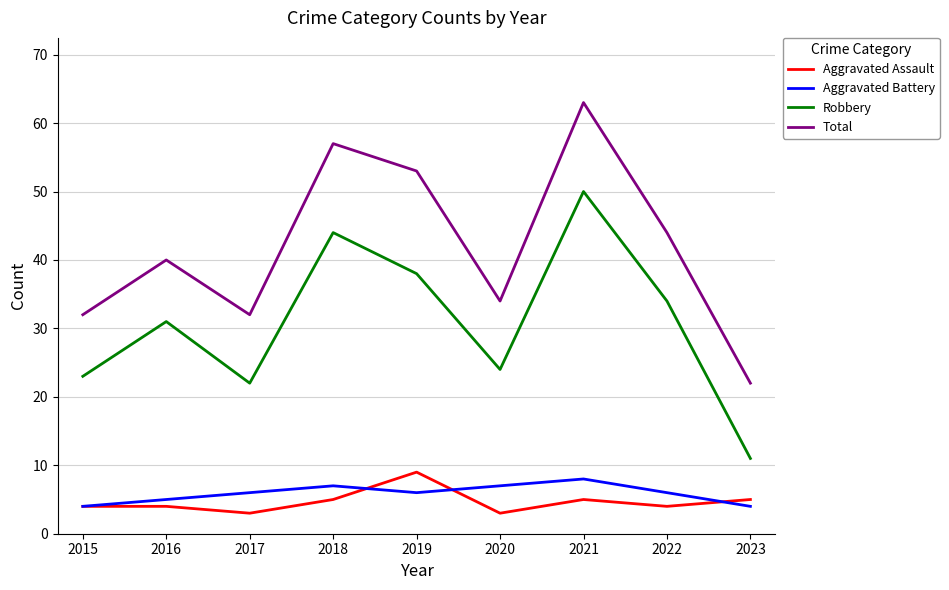

Which series has the widest spread of values?

Total